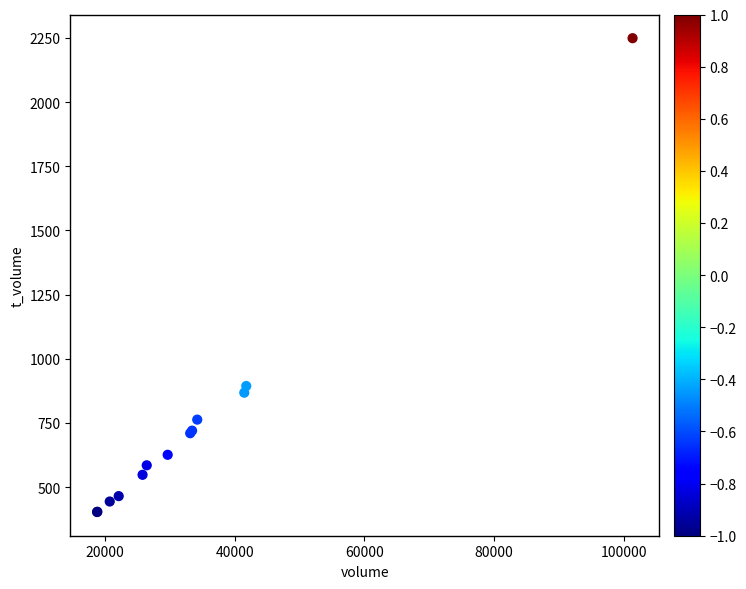

What Y value in the scatter plot is closest to 1326?

894